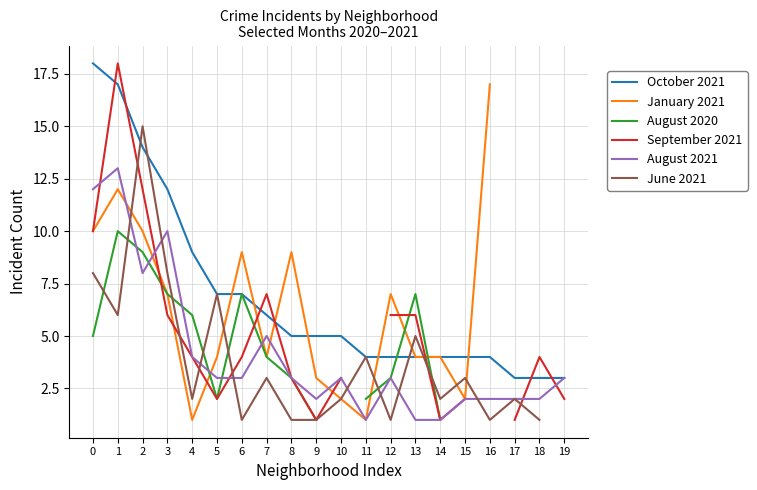

Is it true that August 2021 equals 4 at 8?

False